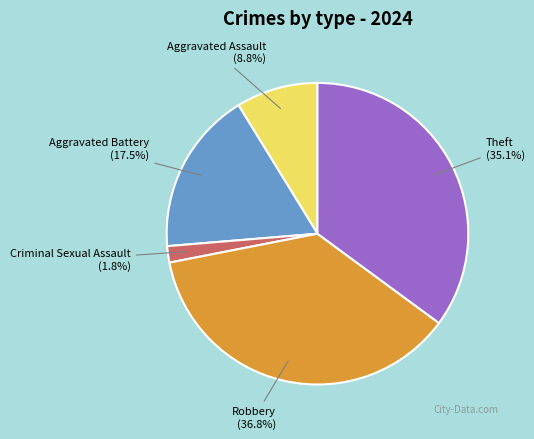

Between Aggravated Assault (8.8%) and Theft (35.1%), which is larger?

Theft (35.1%)